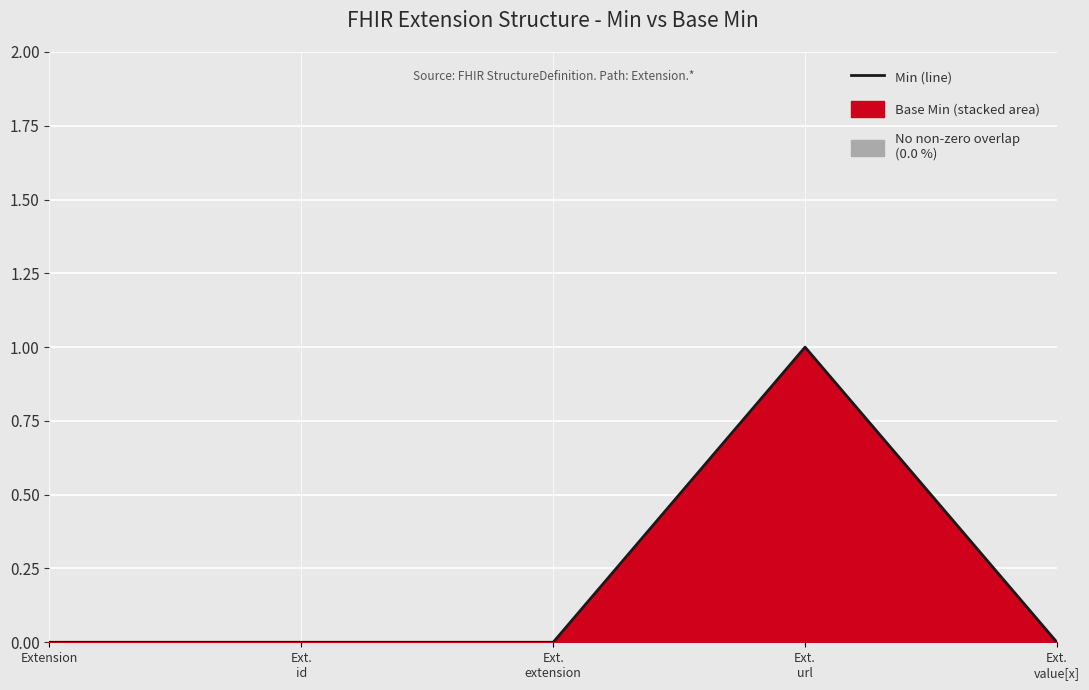

Count the values in the range 0 to 1.

5